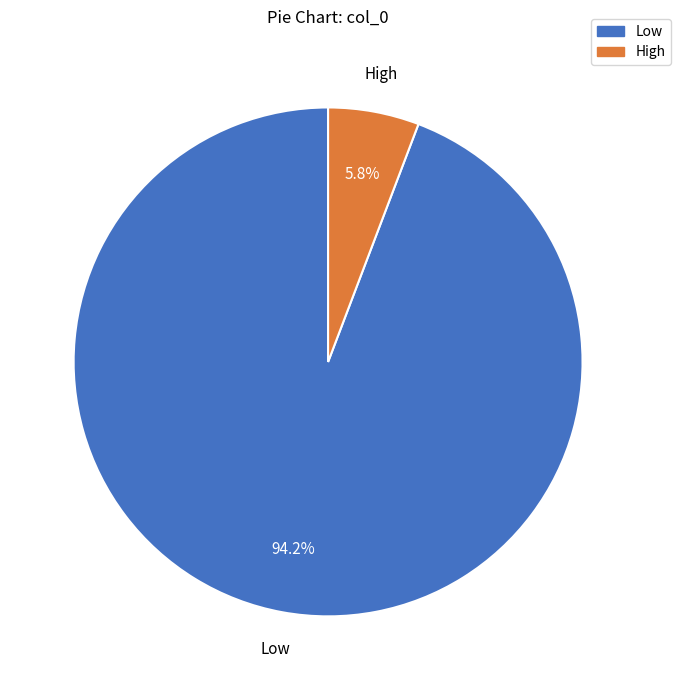

To the nearest percent, what portion does High represent?

6%